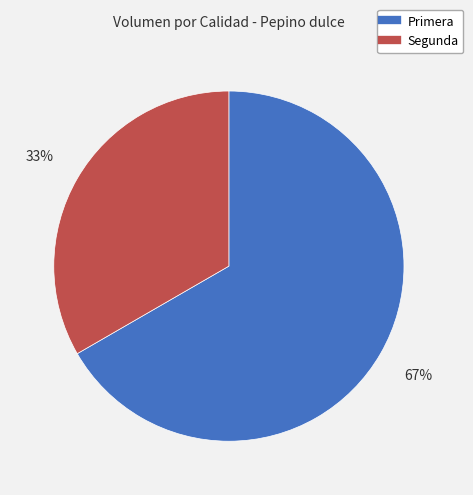

How many slices are in this pie chart?

2